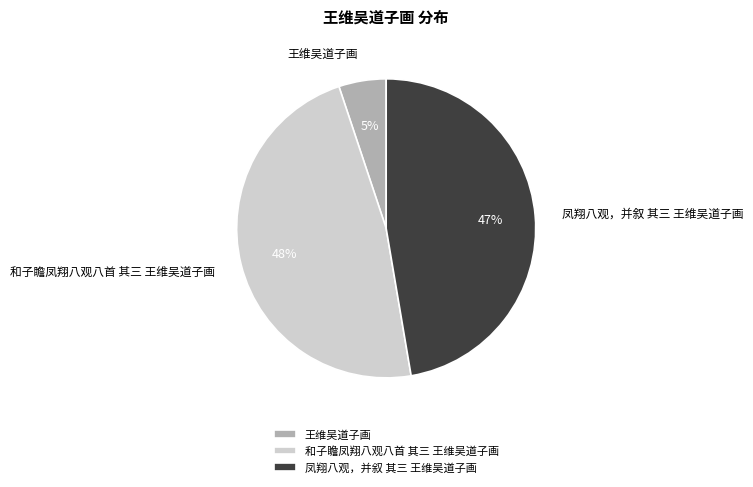

True or false: 和子瞻凤翔八观八首 其三 王维吴道子画 accounts for 48% of the total.

True